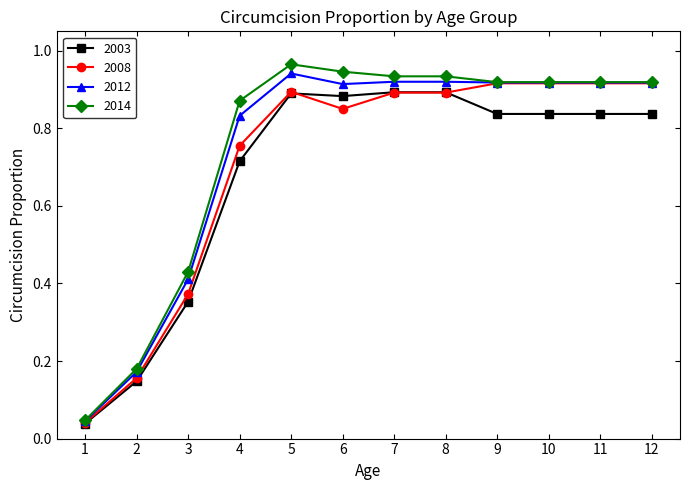

List the series in order of their overall mean, highest first.

2014, 2012, 2008, 2003